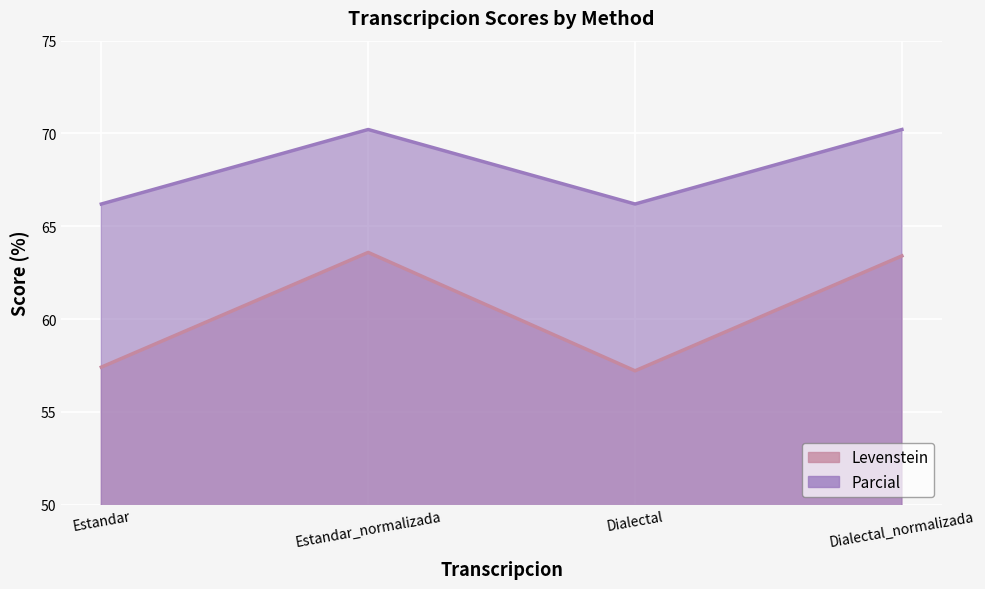

What is the spread (max minus min) of values at Dialectal?

9.0